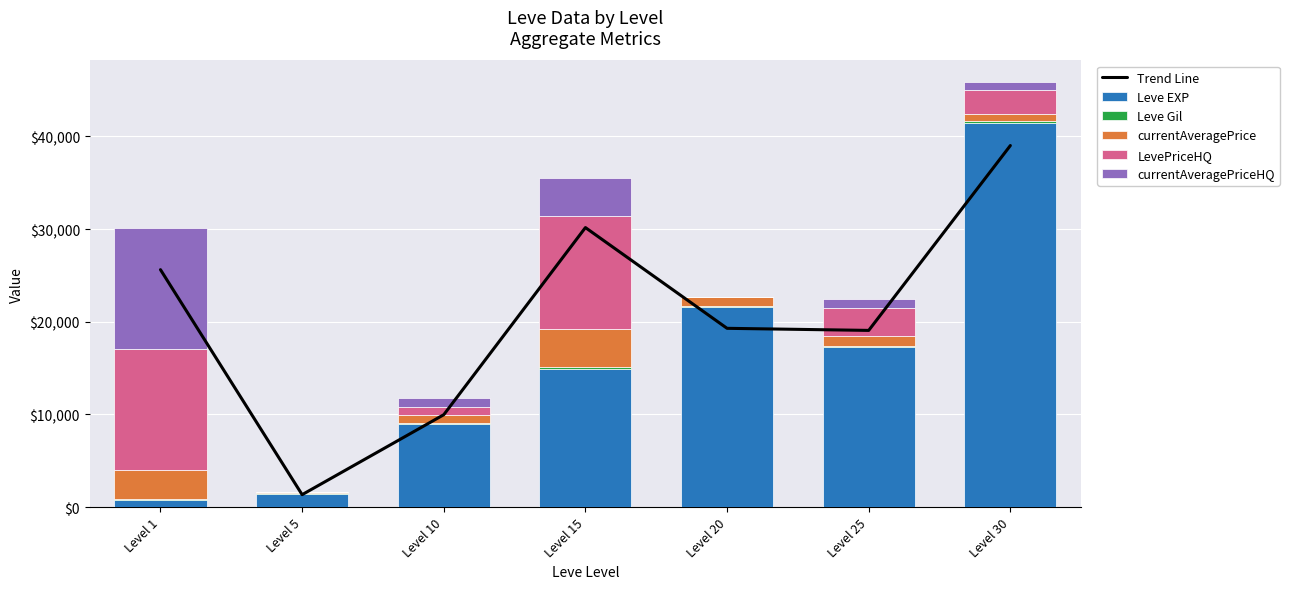

At which label does Leve EXP reach its peak?

Level 30